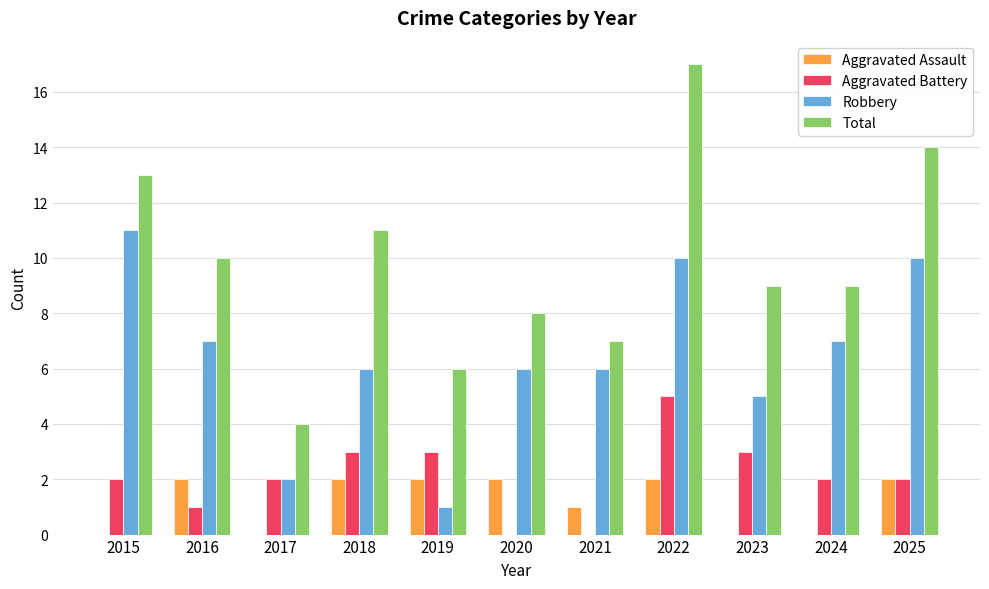

The value of Aggravated Assault at 2015 is 0. True or false?

True